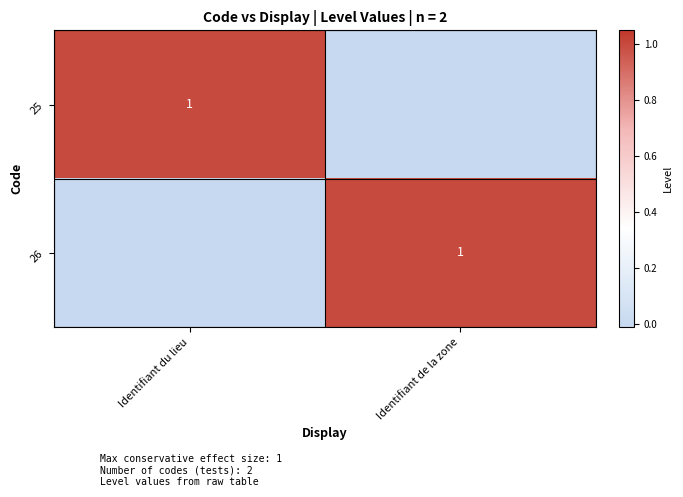

The 25 series shows 1 at Identifiant du lieu. True or false?

True